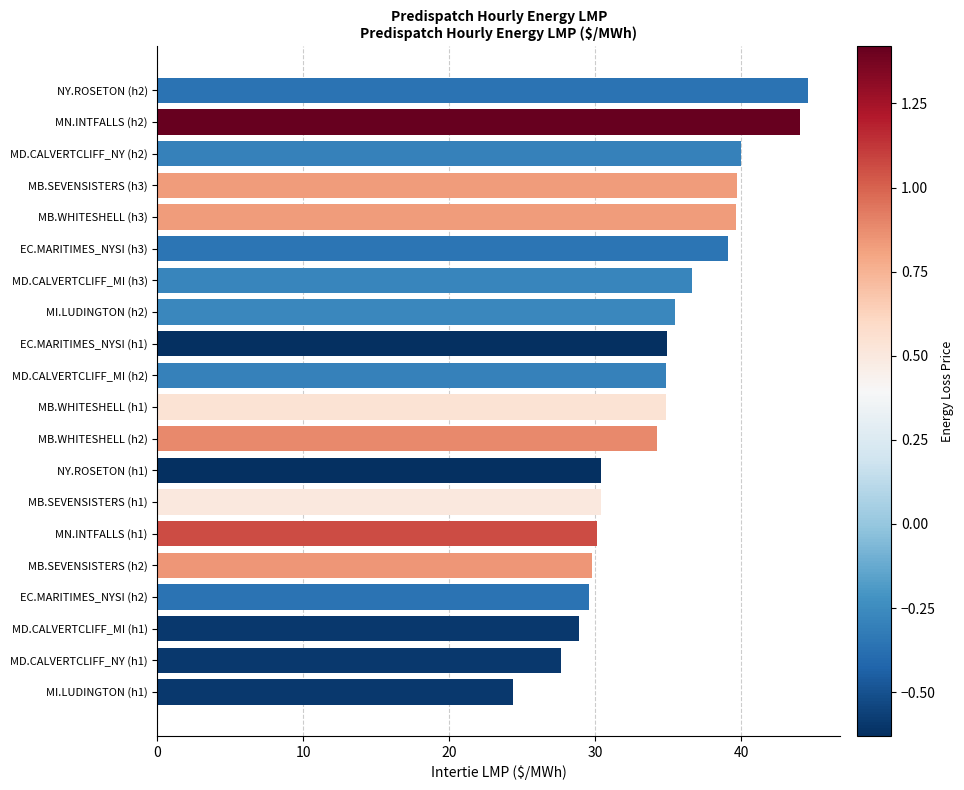

What value does the data have at EC.MARITIMES_NYSI (h3)?

39.1